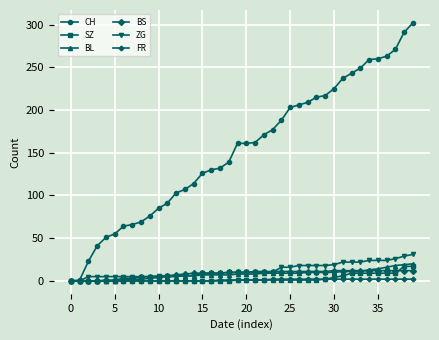

Which series has the largest total across all categories?

CH